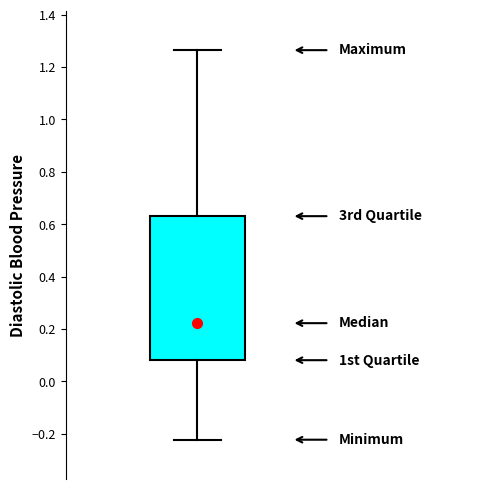

Transcribe this box plot: give where the median line is, the range the box spans, and where the two whiskers end, as read against the y-axis. The values are not printed on the chart, so give them approximately, as read against the axis.

median 0.22, box 0.08 to 0.64, whiskers -0.22 to 1.26